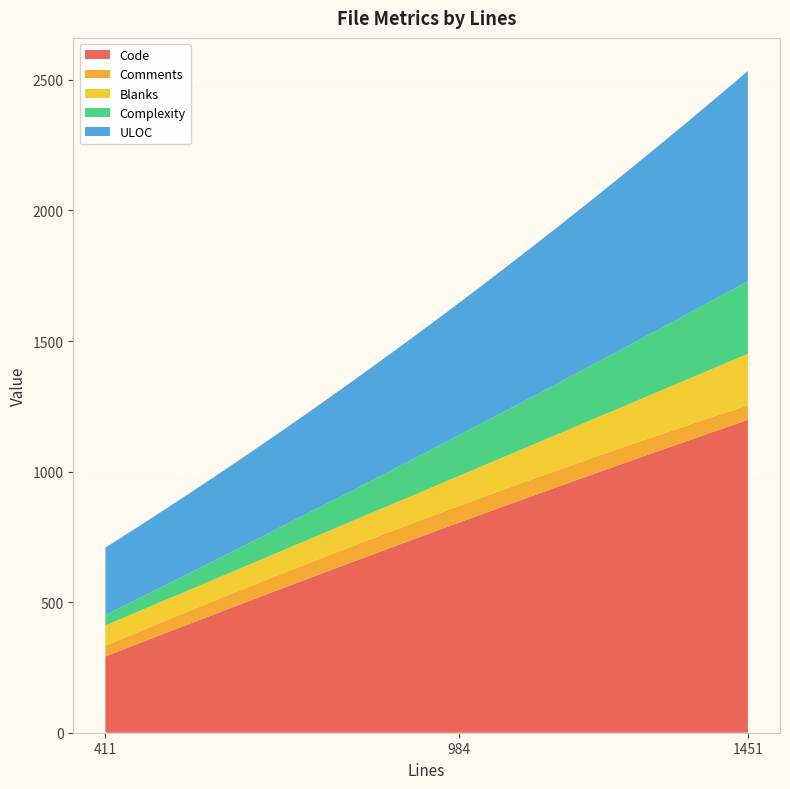

What is the lowest value of the Code series?

292.0